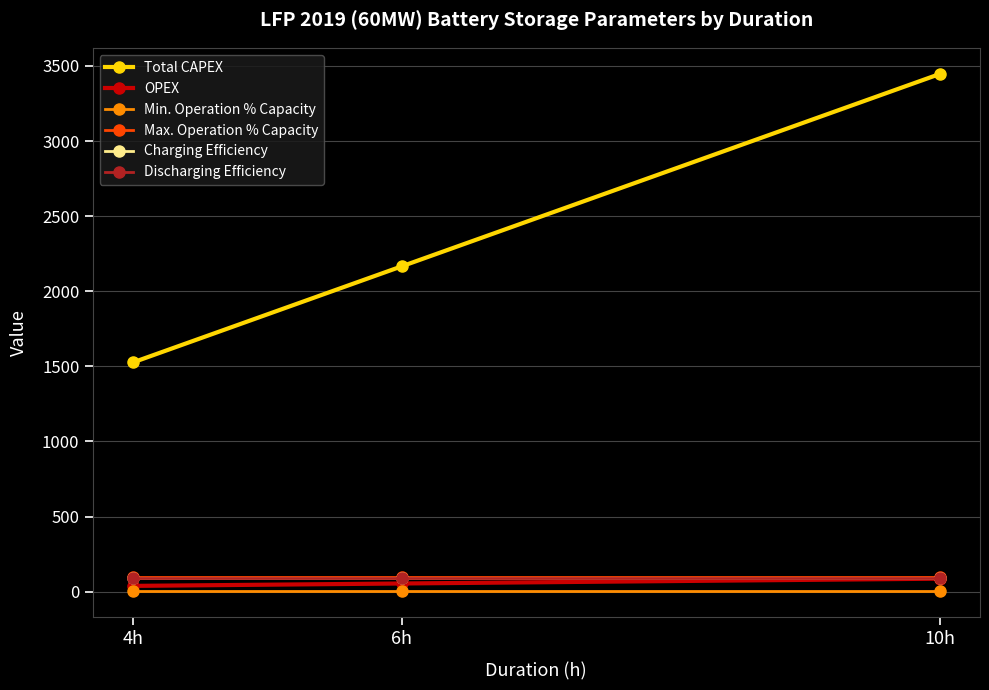

Which series has the widest spread of values?

Total CAPEX